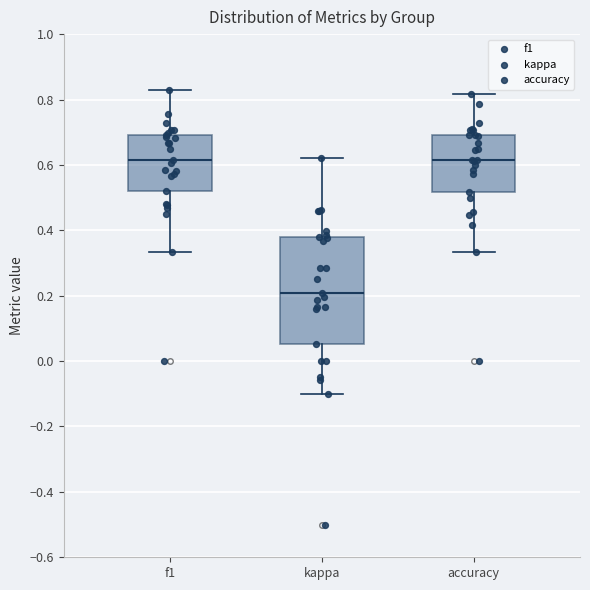

Which box has the lowest median line?

kappa